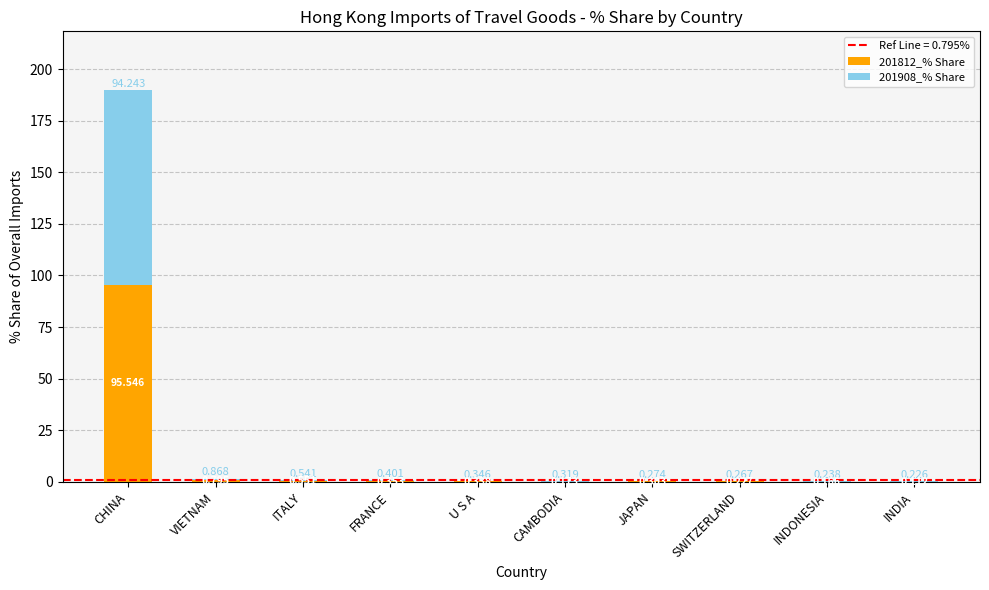

At which category is the sum across all series the highest?

CHINA